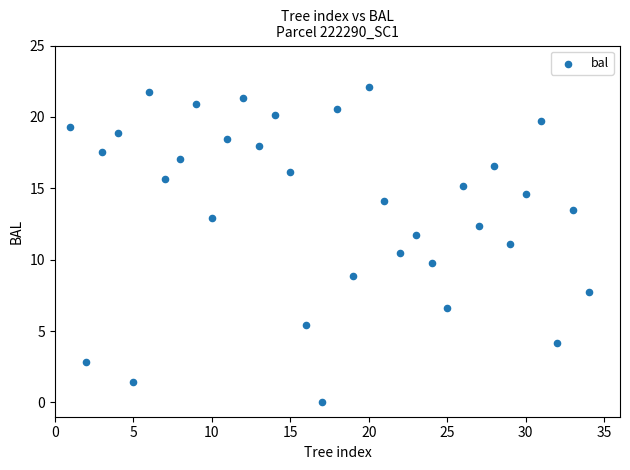

What is the range of X values (max minus min)?

33.0